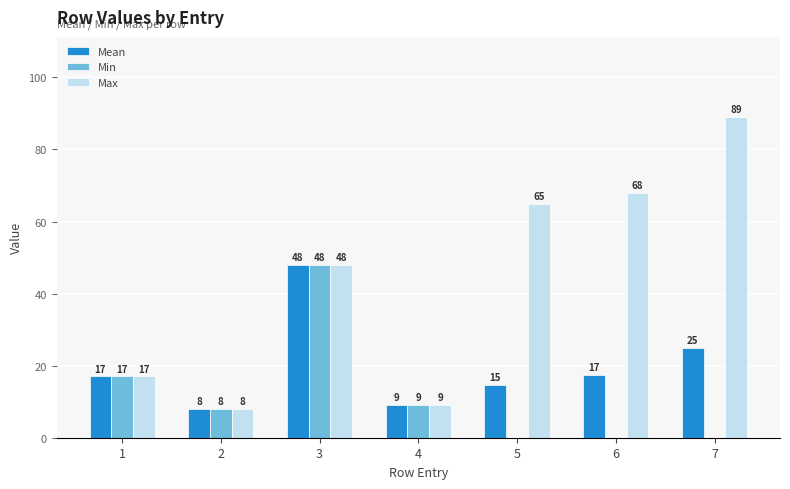

What is the difference between the Mean values at 2 and 3?

40.0